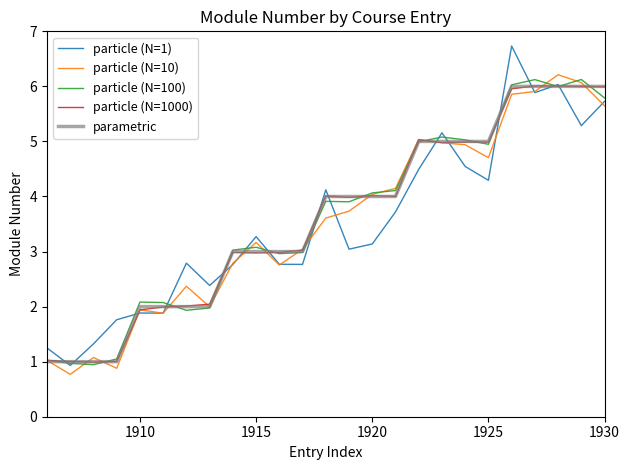

What is the difference between the second highest and second lowest values in the parametric series?

5.0